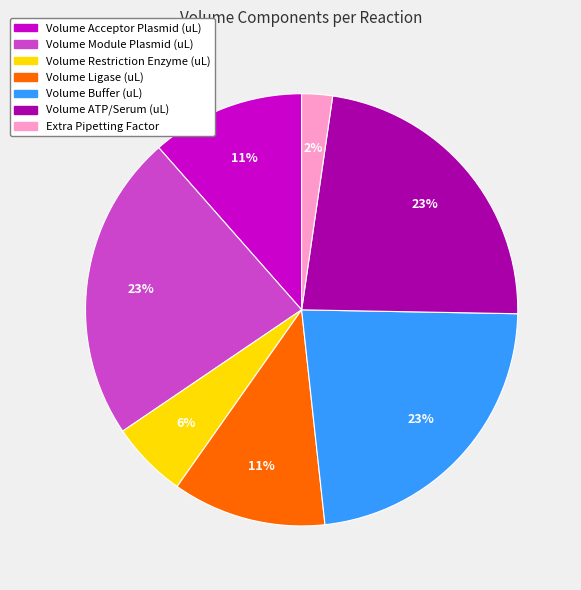

How many slices are in this pie chart?

7